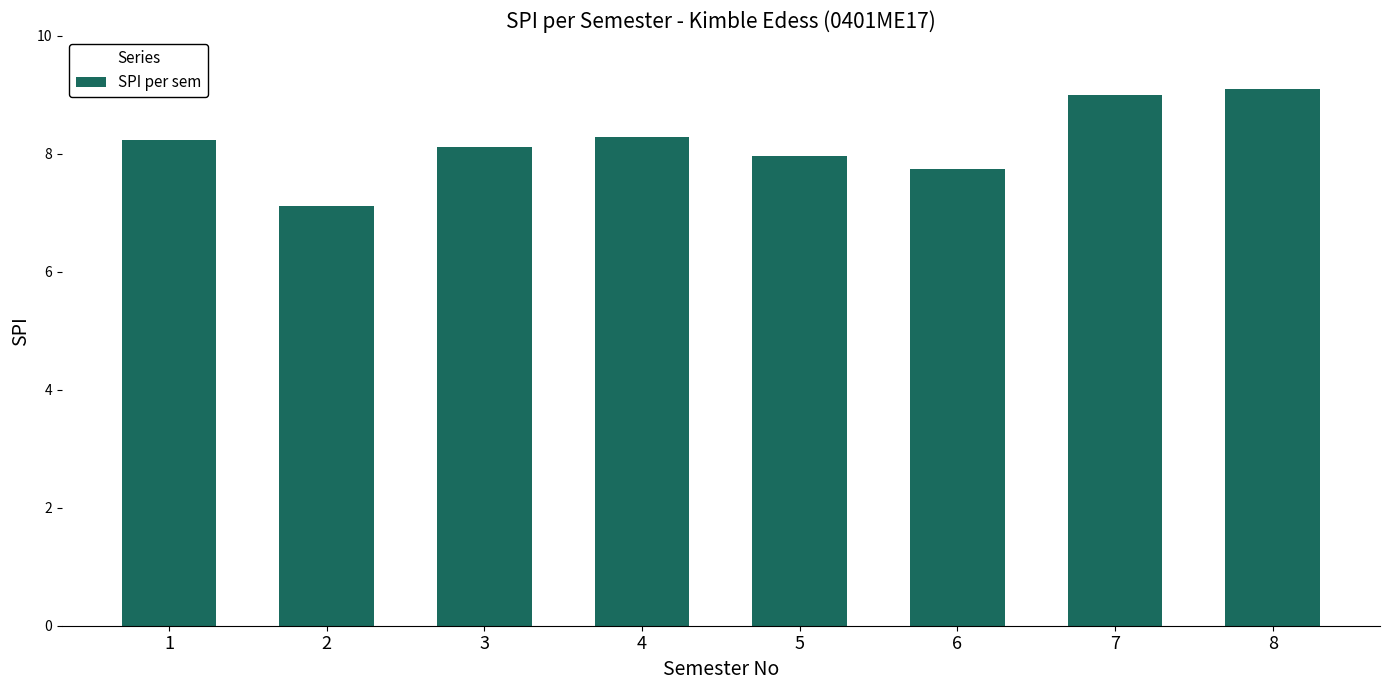

What is the minimum value shown in the chart?

7.1